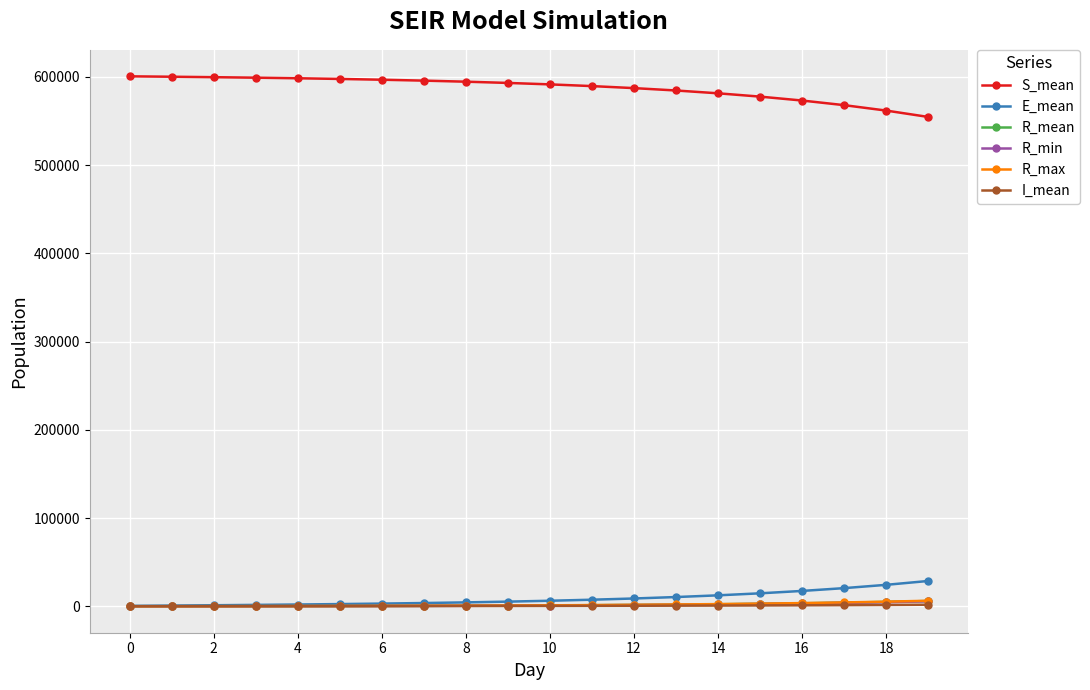

True or false: R_min and S_mean intersect in this chart.

False